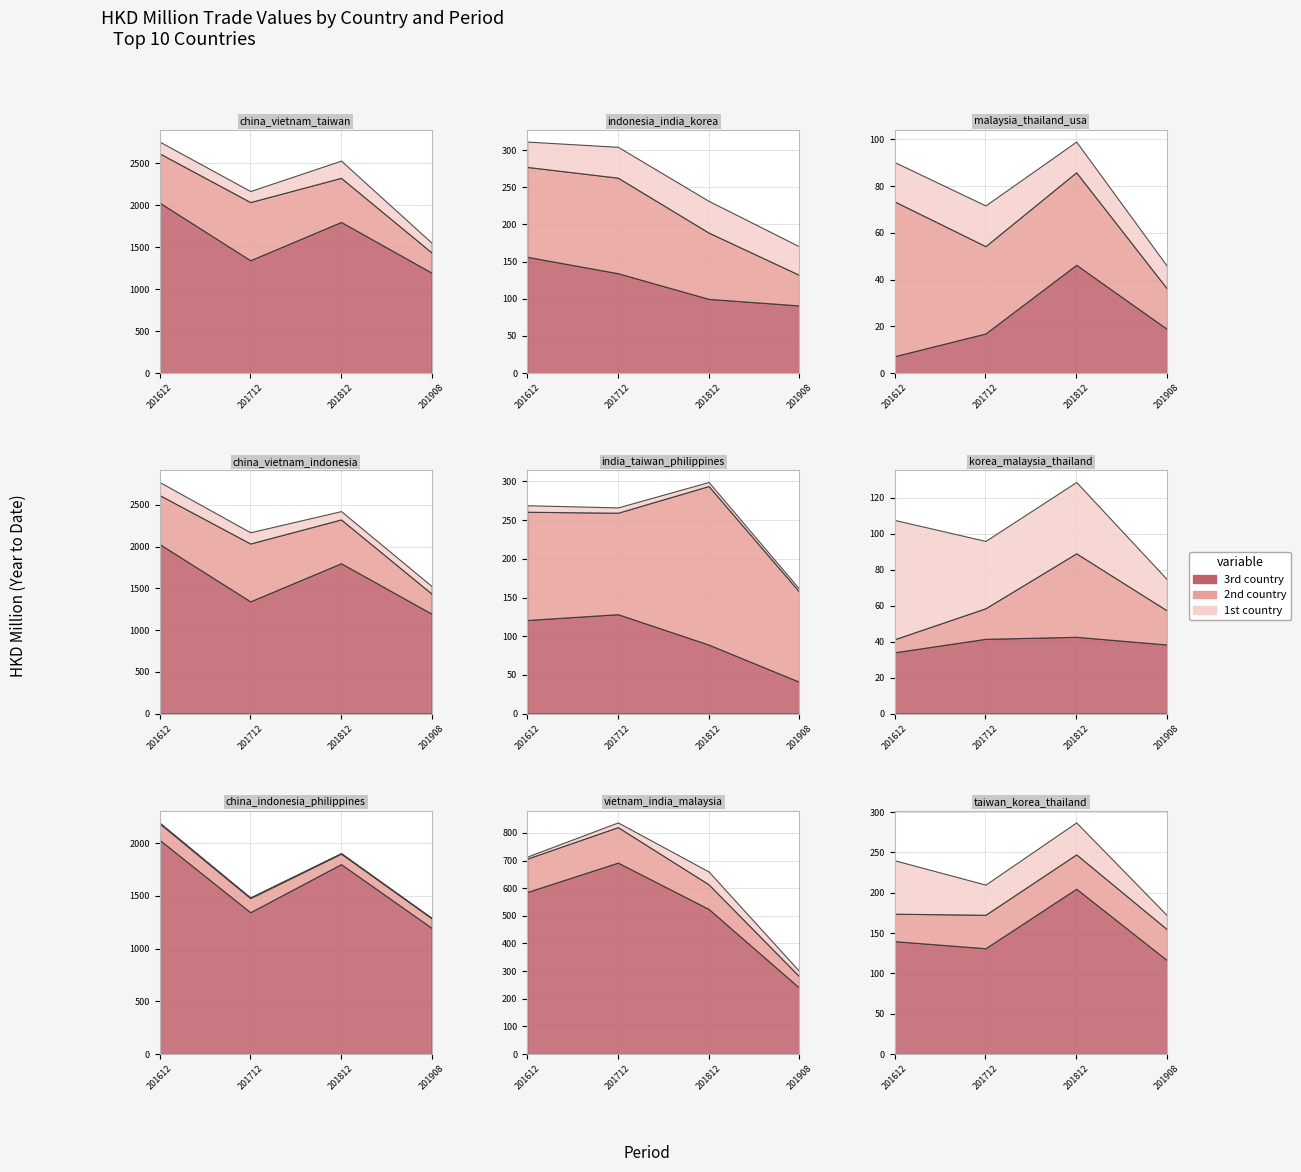

Reading right to left, transcribe all the data shown in this chart.

201612: PHILIPPINES=8.4	U S A=16.8	THAILAND=66.2	MALAYSIA=7.3	KOREA REP=34.1	INDIA=120.9	INDONESIA=156.5	TAIWAN=139.9	VIETNAM=586.4	CHINA=2031.0
201712: PHILIPPINES=6.8	U S A=17.4	THAILAND=37.4	MALAYSIA=17.0	KOREA REP=41.5	INDIA=128.5	INDONESIA=134.4	TAIWAN=131.1	VIETNAM=692.8	CHINA=1344.5
201812: PHILIPPINES=5.2	U S A=13.1	THAILAND=39.6	MALAYSIA=46.4	KOREA REP=42.6	INDIA=89.2	INDONESIA=99.9	TAIWAN=204.9	VIETNAM=525.1	CHINA=1800.5
201908: PHILIPPINES=3.6	U S A=9.7	THAILAND=17.3	MALAYSIA=18.9	KOREA REP=38.3	INDIA=41.0	INDONESIA=91.1	TAIWAN=116.3	VIETNAM=239.5	CHINA=1195.1